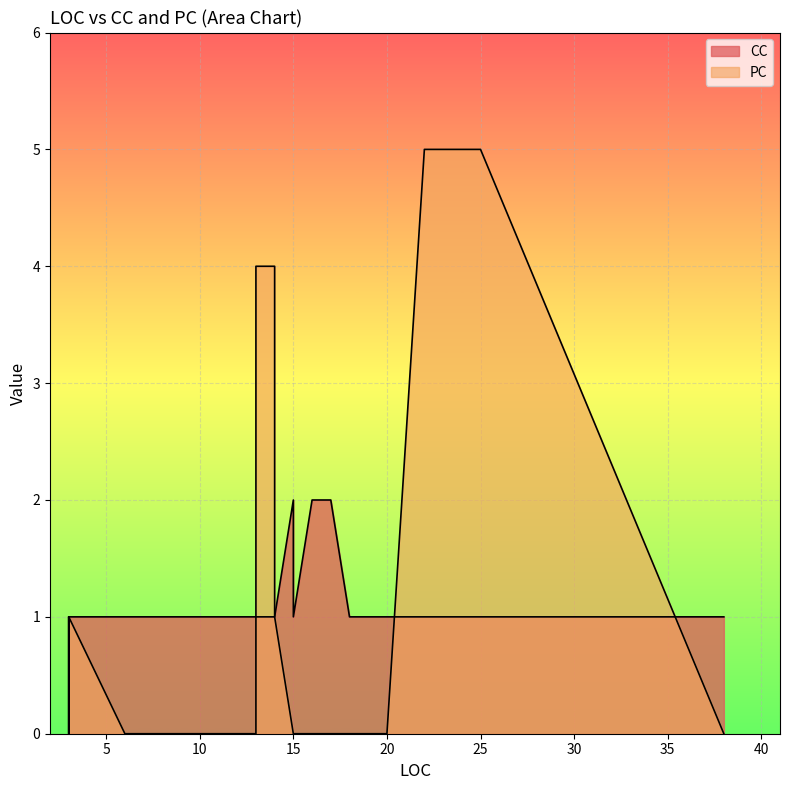

True or false: PC and CC cross at least once.

True